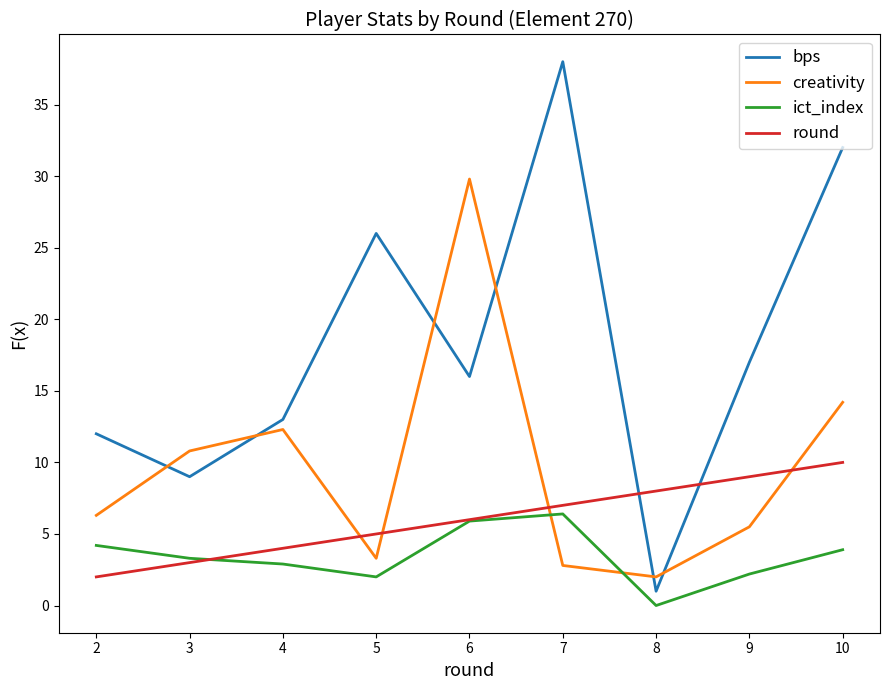

What is the highest value of the ict_index series?

6.4